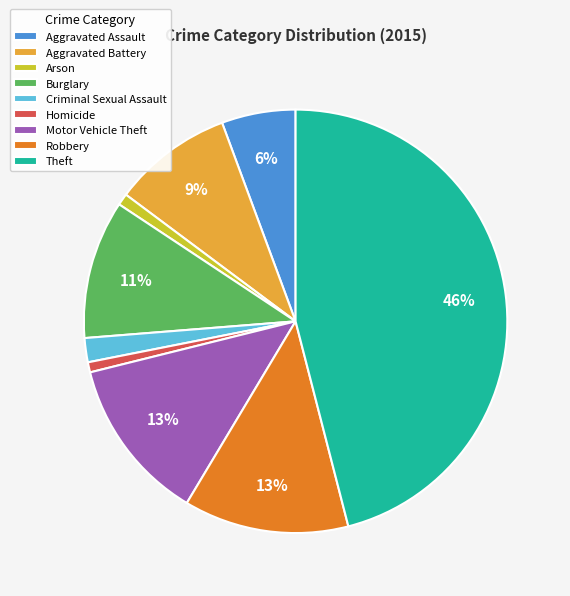

Do Theft and Motor Vehicle Theft together represent more than half of the pie?

Yes